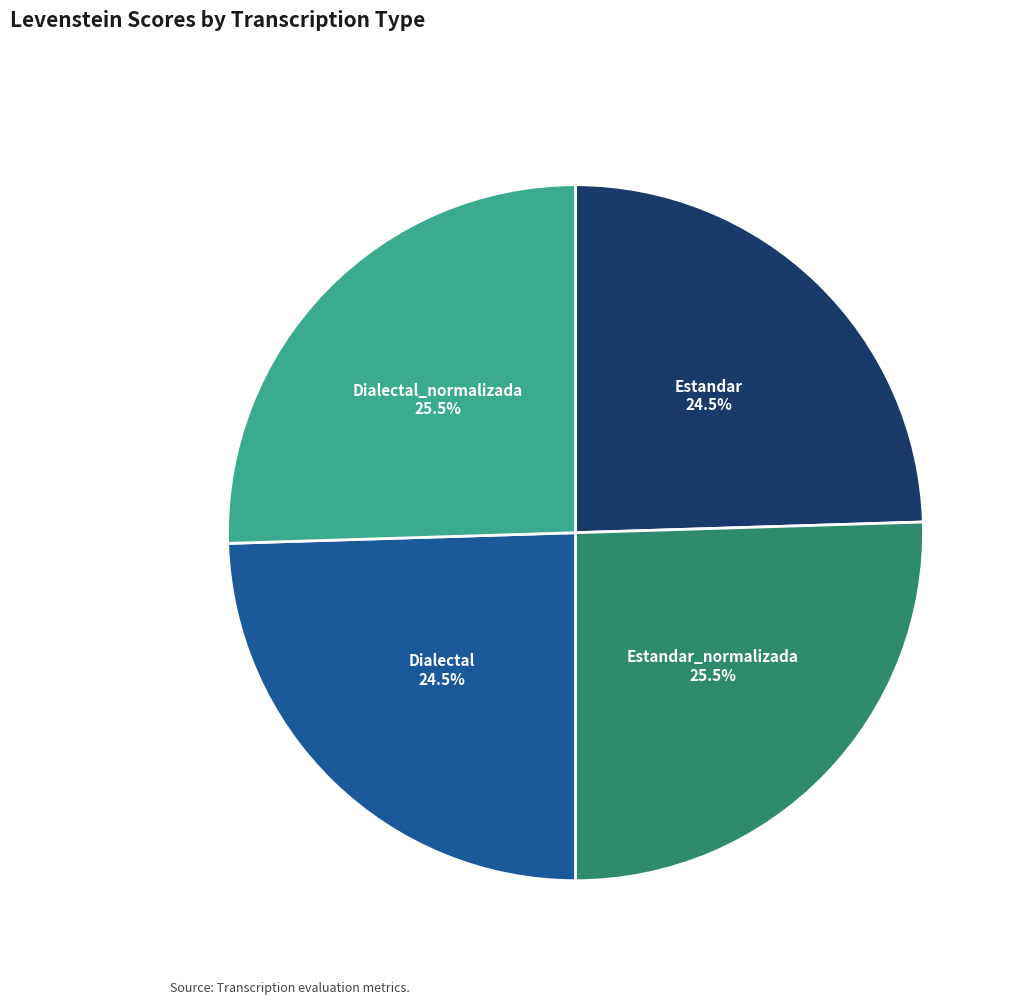

Does Dialectal represent more than half of the total?

No